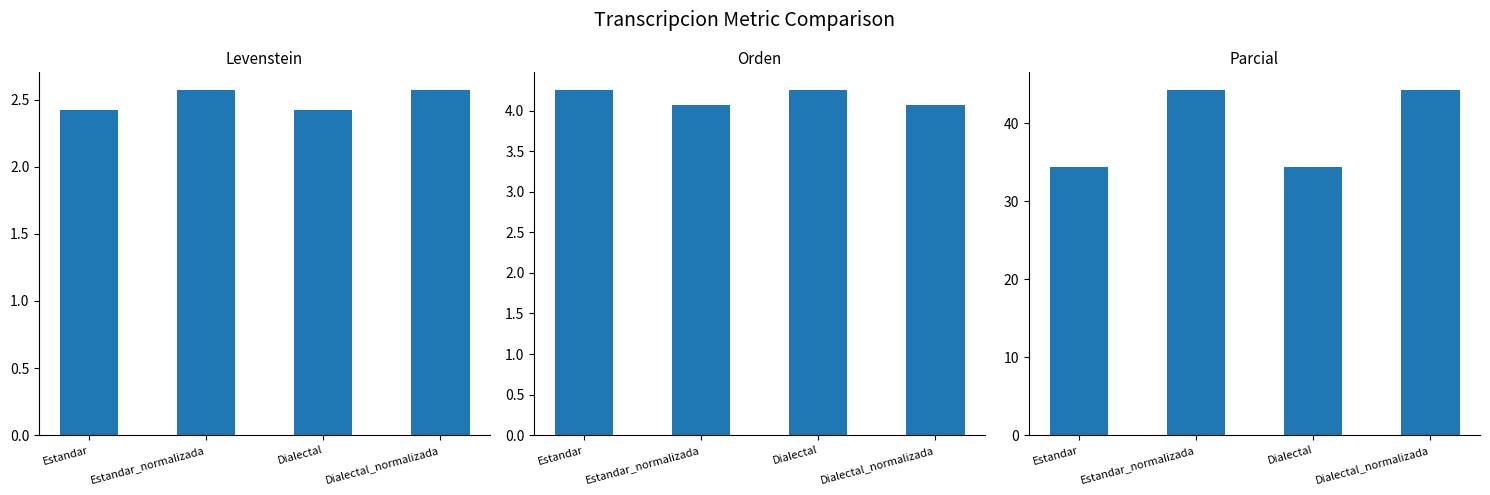

Which category has the highest value in the Orden series?

Estandar